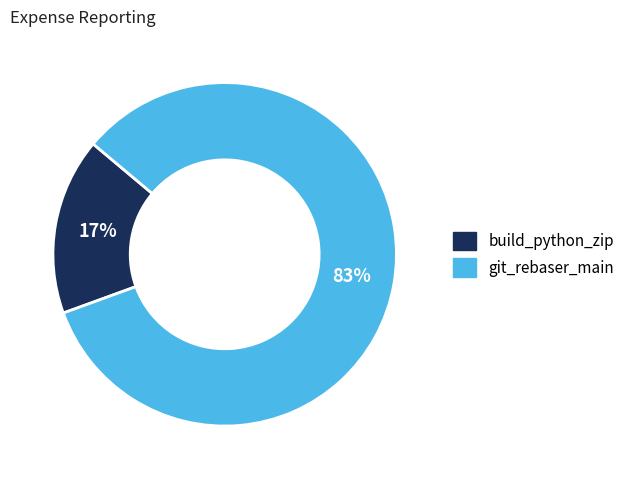

Between build_python_zip and git_rebaser_main, which is larger?

git_rebaser_main